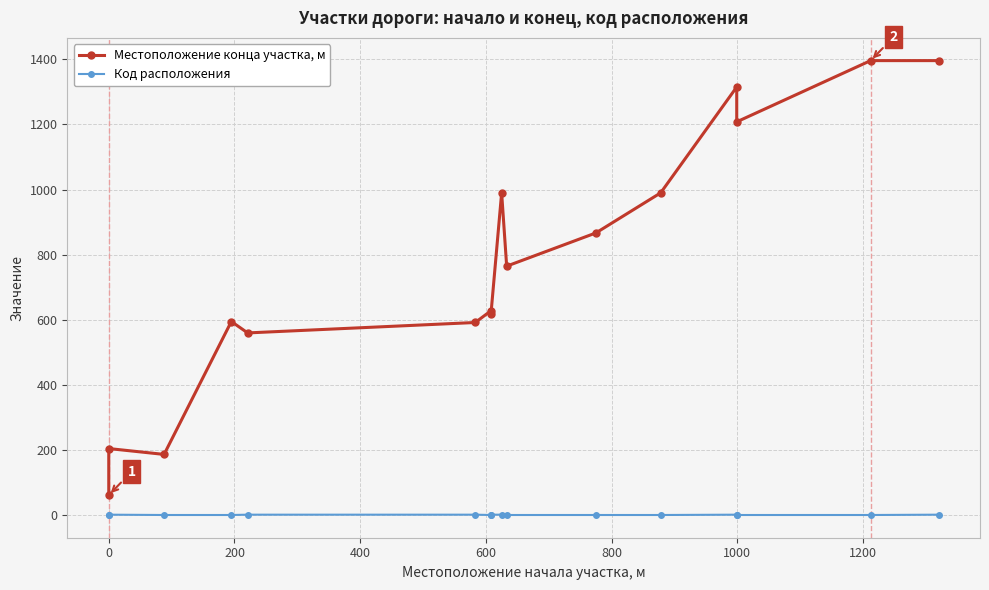

What is the value of the Местоположение конца участка, м point at the 6th from the left?

592